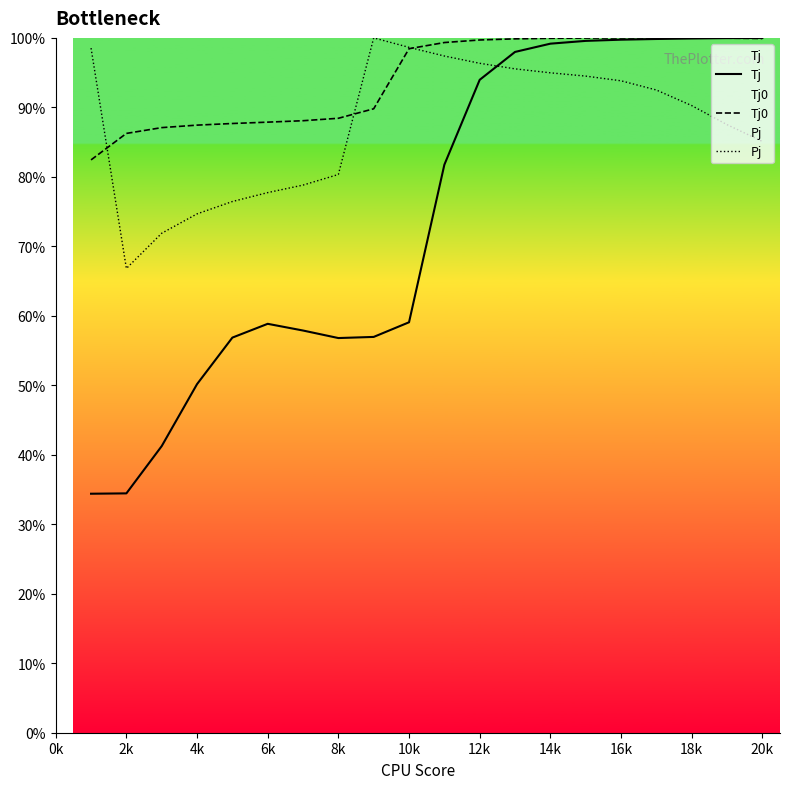

List the series in order of their overall mean, lowest first.

Tj, Pj, Tj0